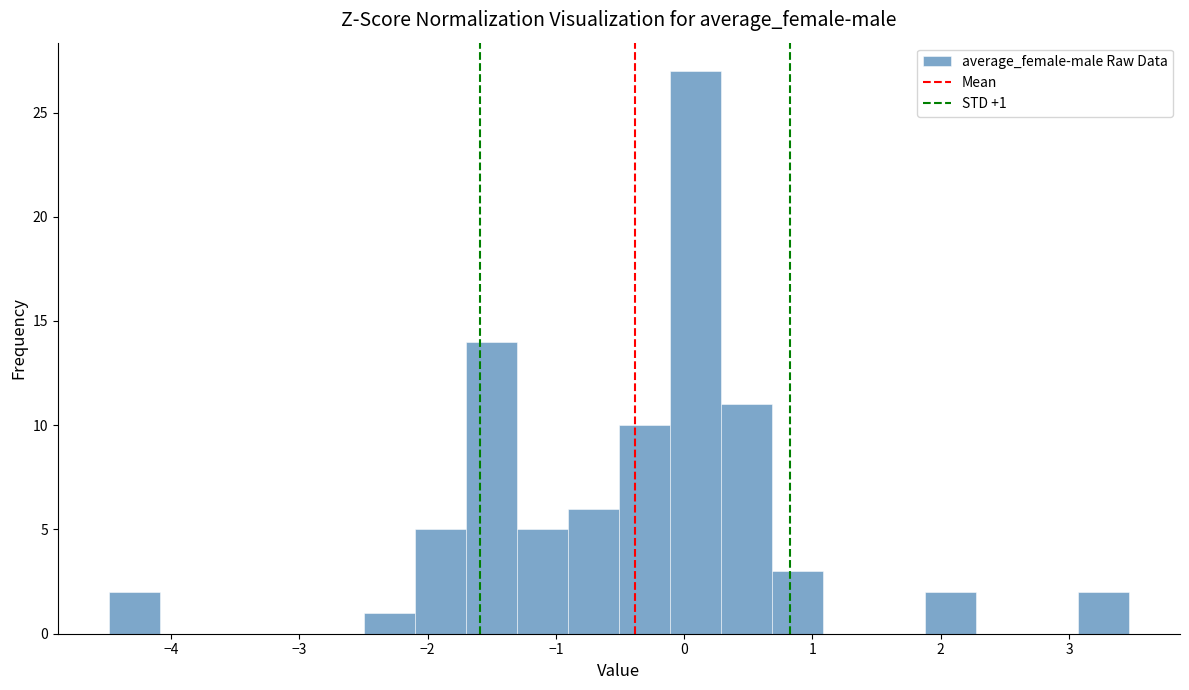

Read against the x-axis, roughly where is the centre of the tallest bar?

0.1